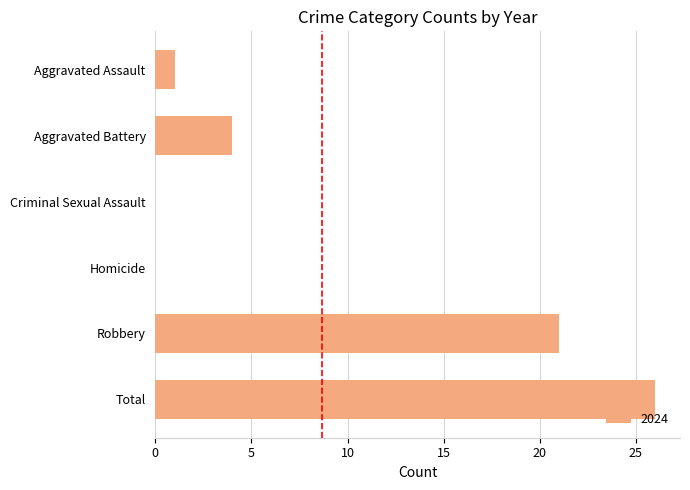

How many categories are shown in the chart?

6